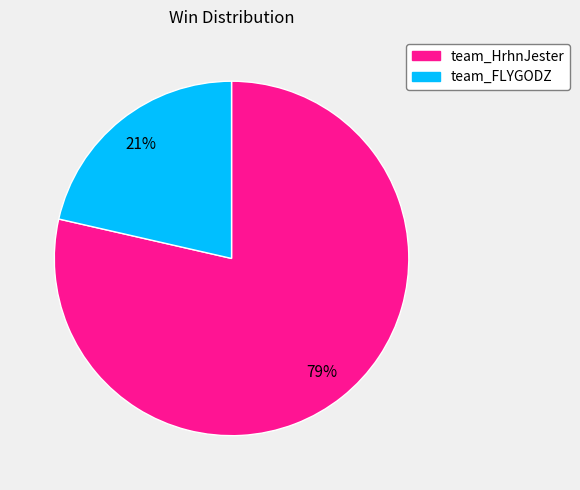

To the nearest percent, what is the average slice percentage?

50%